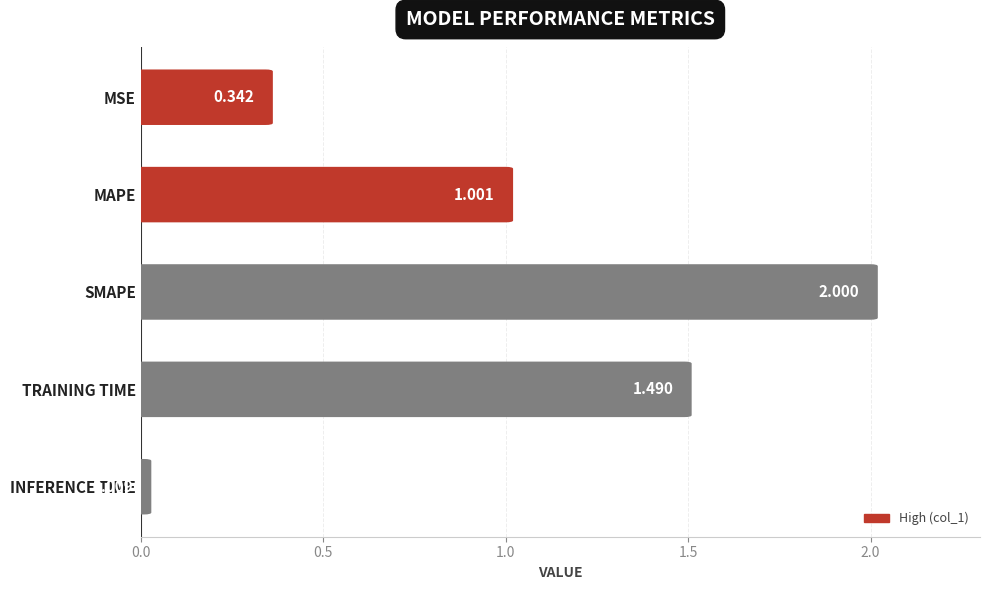

How many distinct data groups are displayed?

1